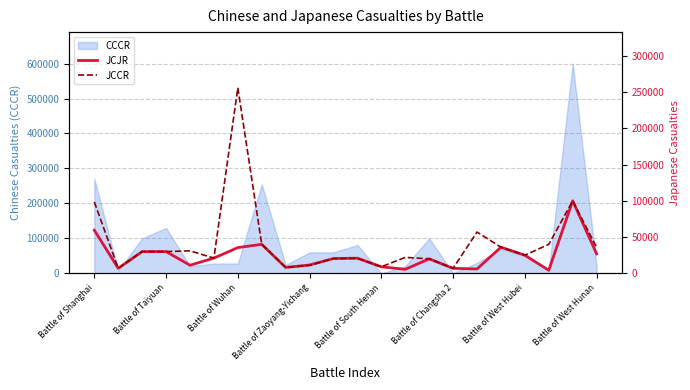

What is the label of the 14th point from the left?

13